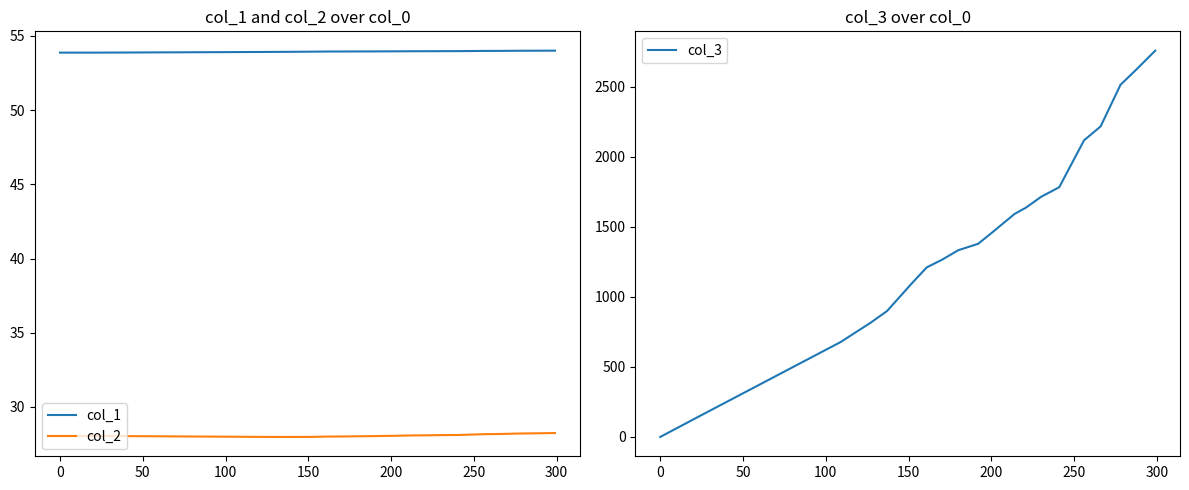

What is the value of the col_2 point at the 14th from the left?

28.1